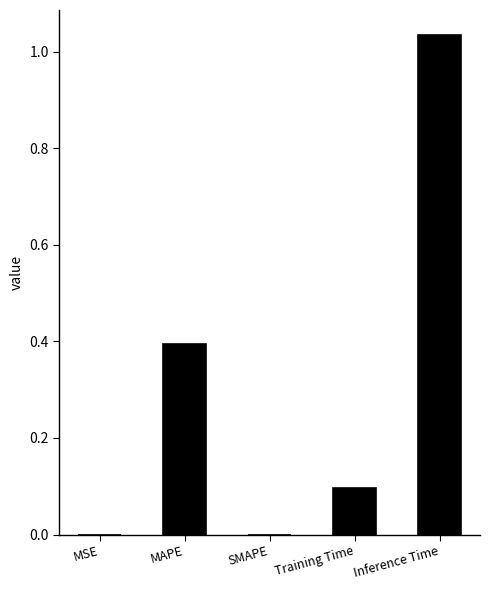

The chart shows a value of 0.0 at SMAPE. True or false?

True